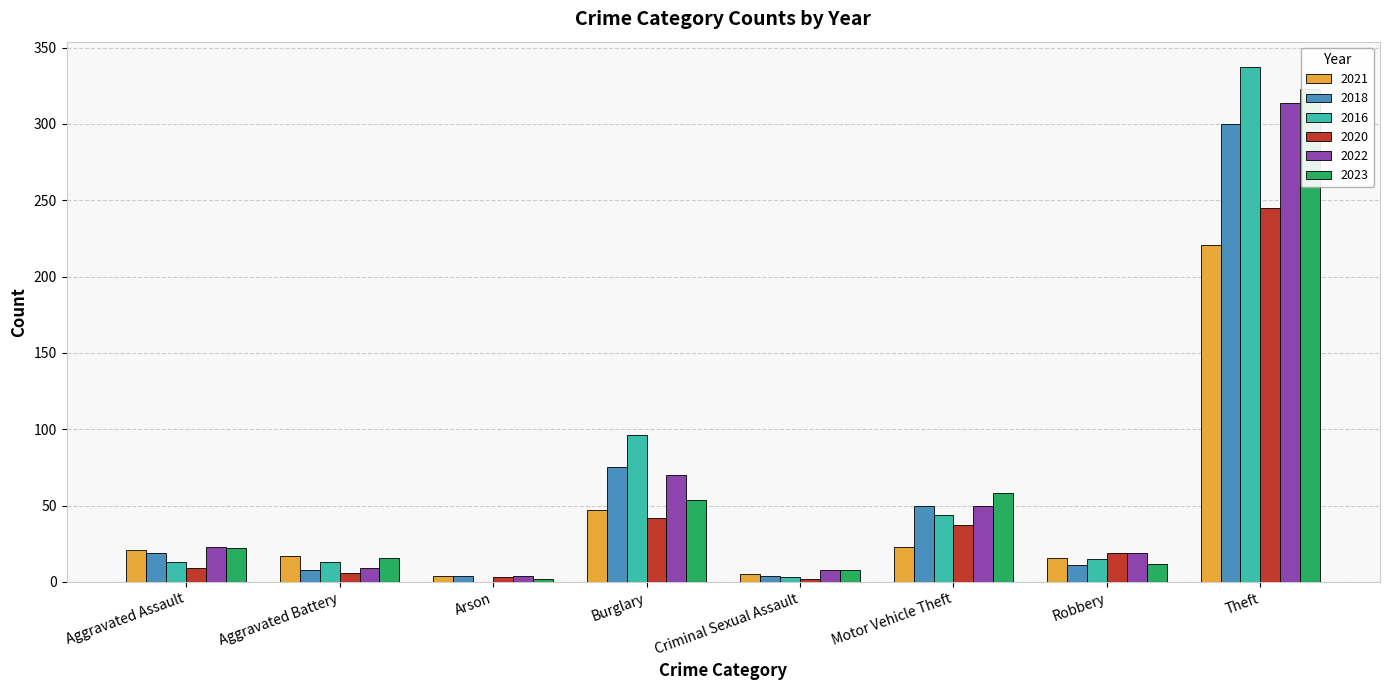

What is the label of the 2nd bar from the right?

Robbery